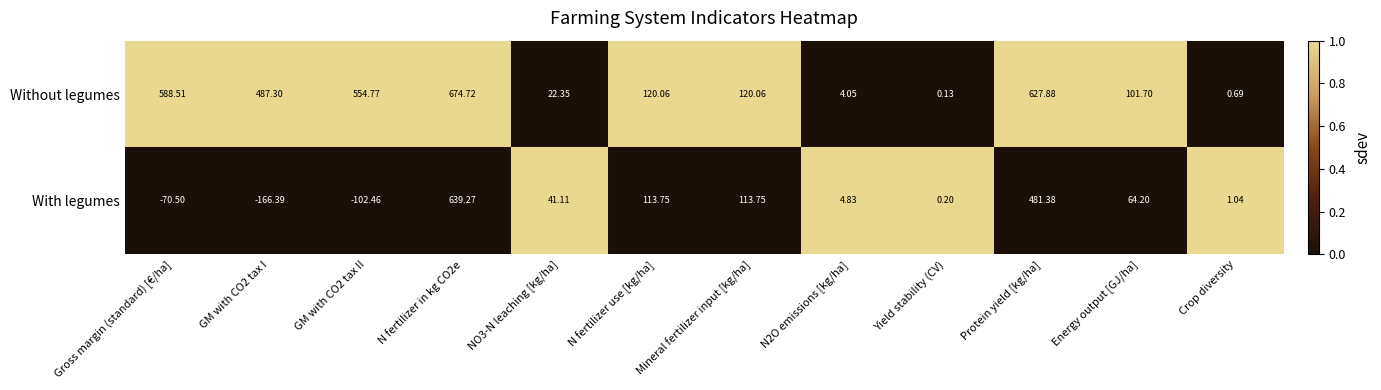

At Yield stability (CV), list the series in order from largest to smallest.

With legumes, Without legumes